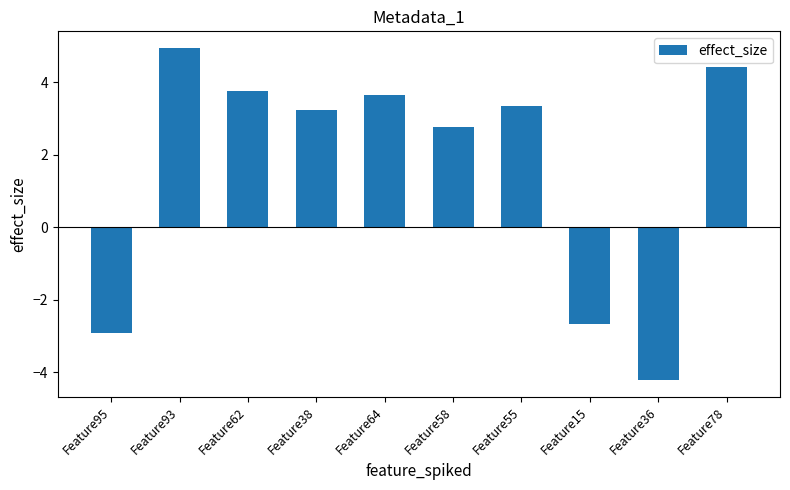

Reading left to right, list all the values displayed in this chart.

Feature95=-2.9	Feature93=5.0	Feature62=3.8	Feature38=3.2	Feature64=3.7	Feature58=2.8	Feature55=3.4	Feature15=-2.7	Feature36=-4.2	Feature78=4.4